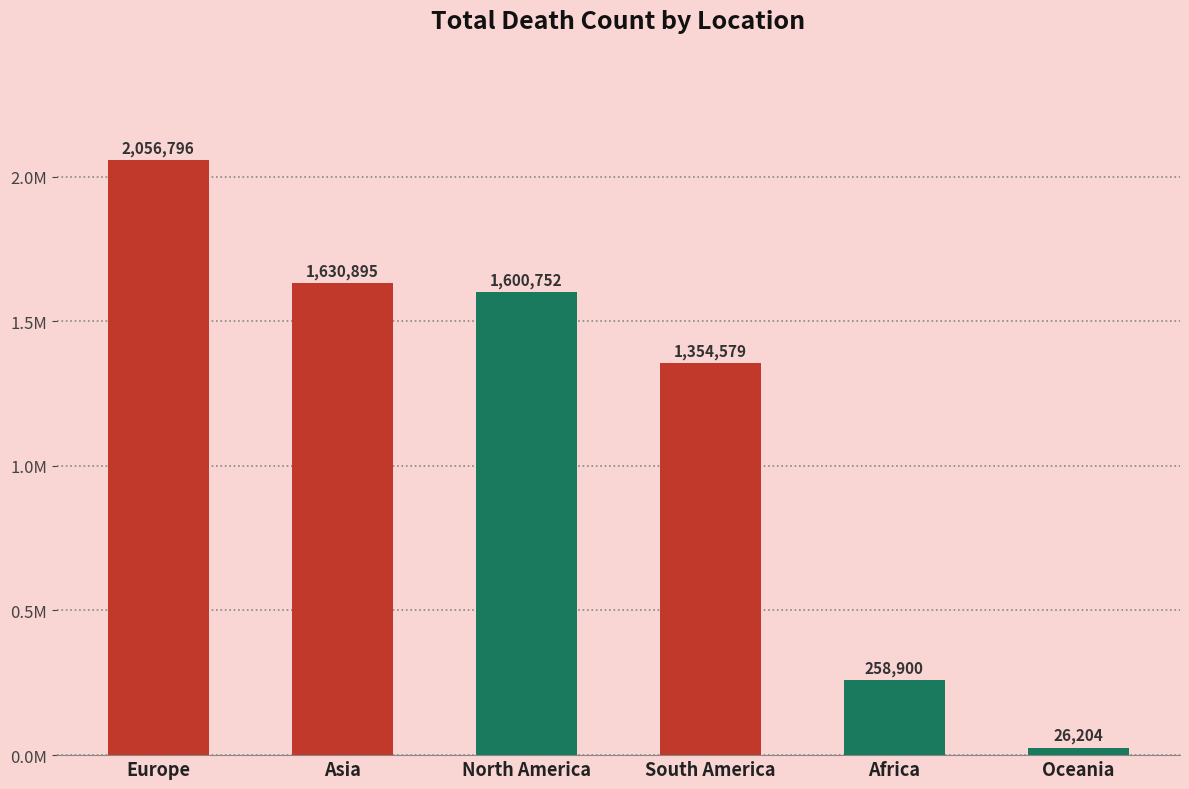

Where is the data nearest to the value 1041500?

South America